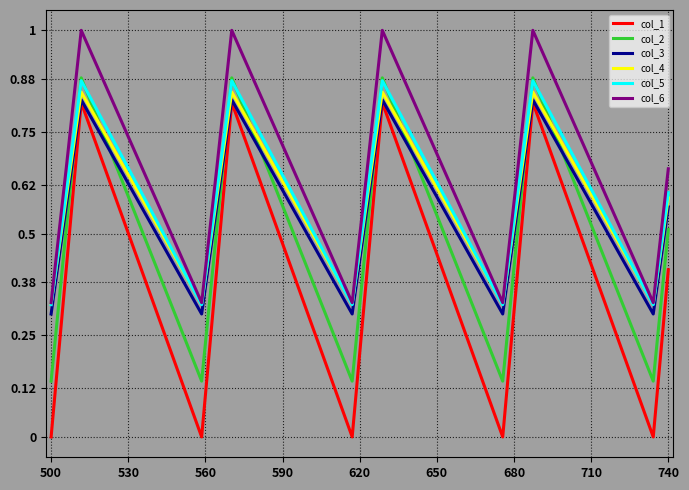

How many lines are shown in the chart?

6